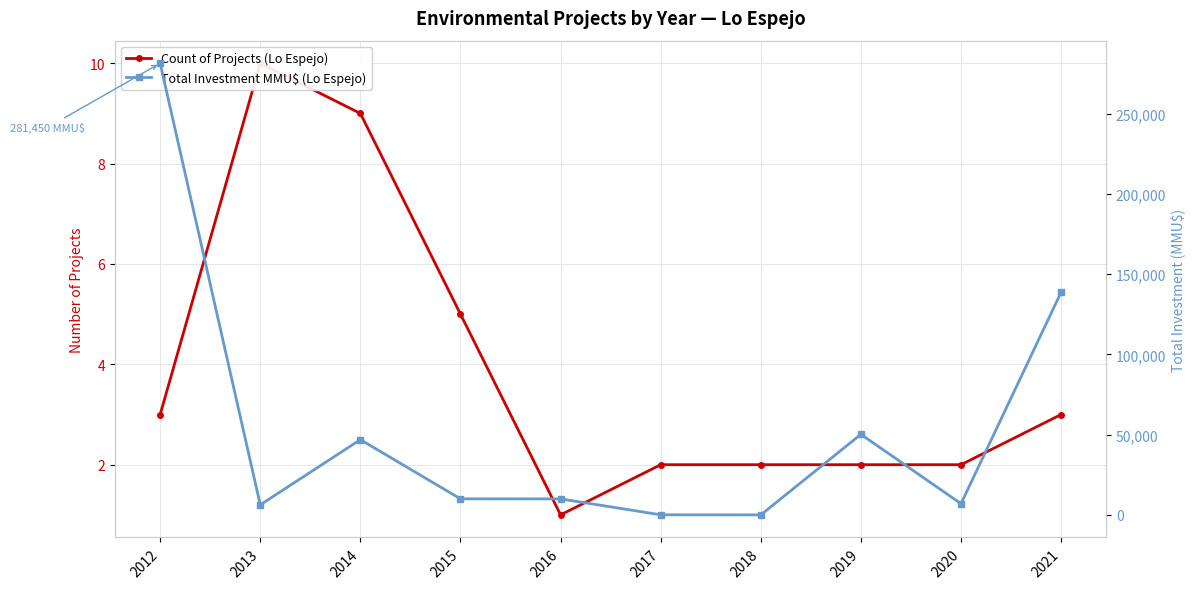

In Total Investment MMU$ (Lo Espejo), how many points are lower than both neighbors (excluding endpoints)?

3